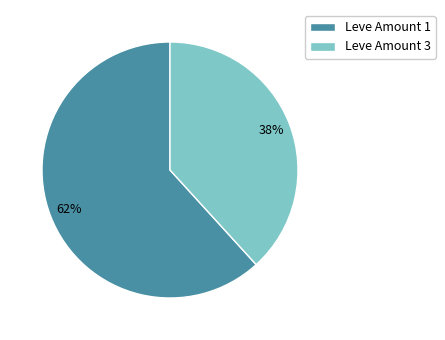

The Leve Amount 1 slice represents 76% of the pie. True or false?

False